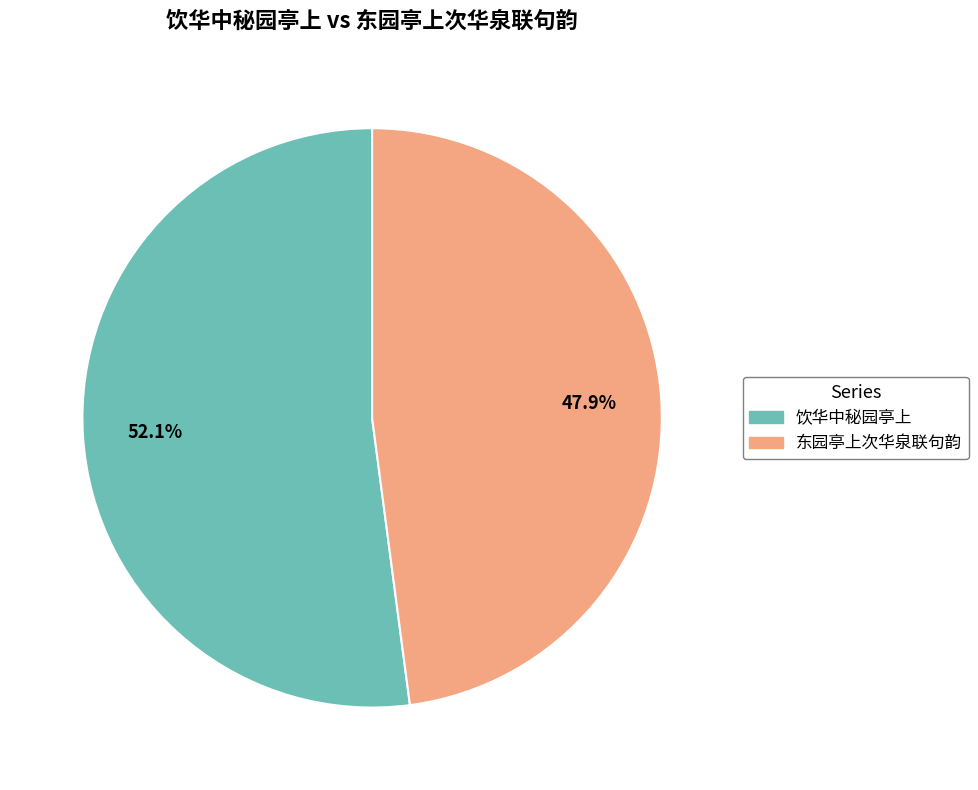

Between 东园亭上次华泉联句韵 and 饮华中秘园亭上, which is larger?

饮华中秘园亭上